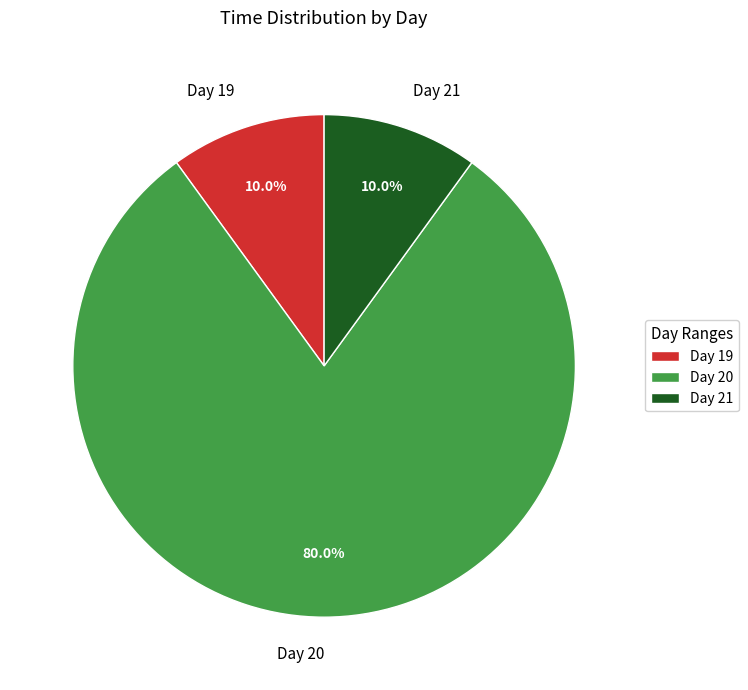

To the nearest percent, what is the average slice percentage?

33%